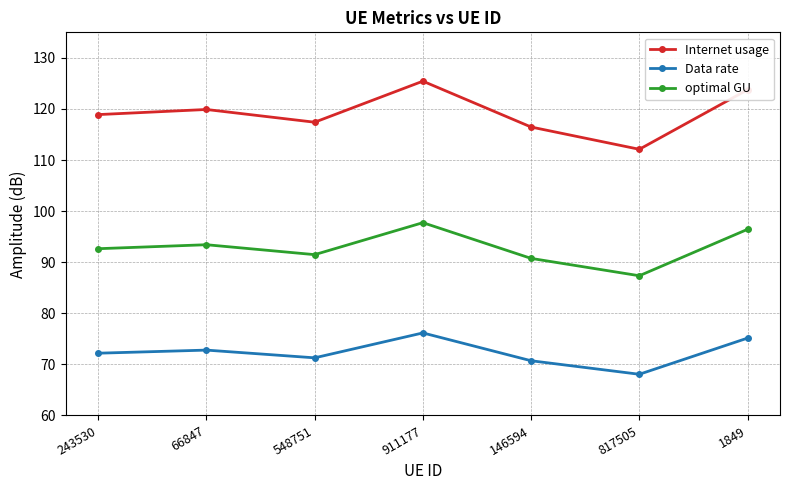

At 146594, list the series in order from largest to smallest.

Internet usage, optimal GU, Data rate